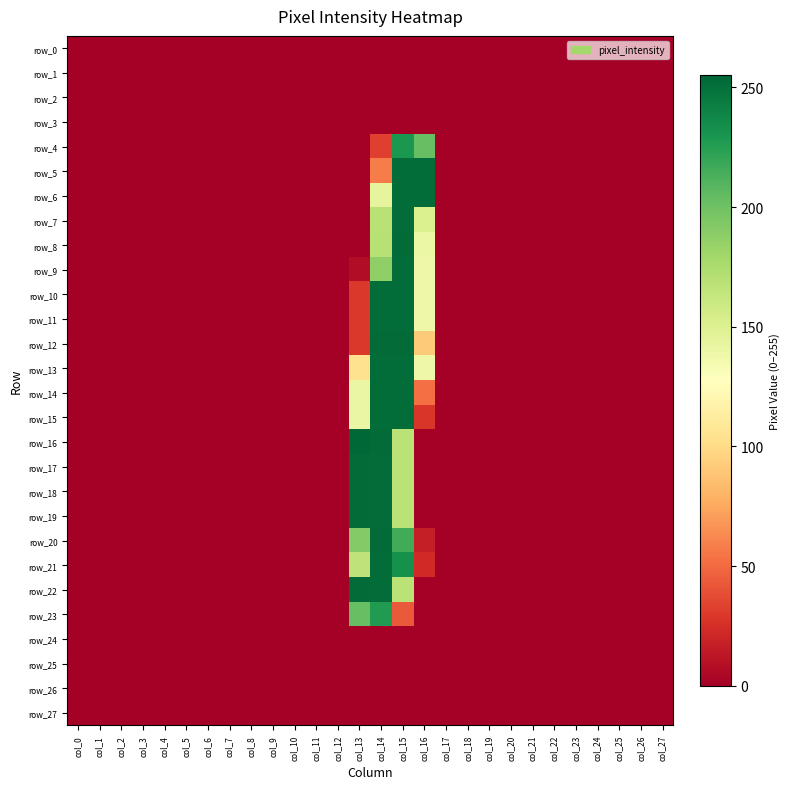

True or false: row_15 has a value of 0 at col_18.

True